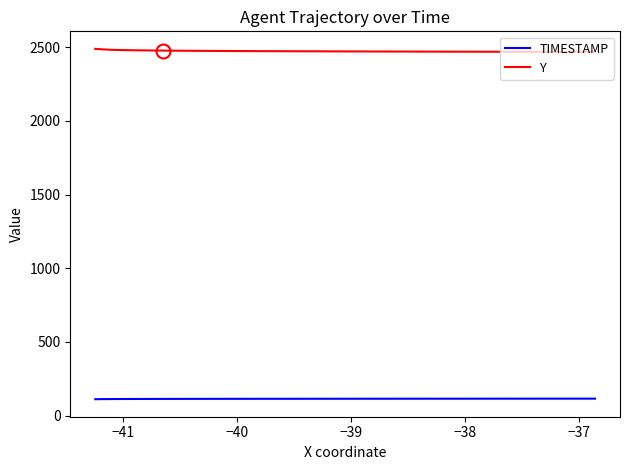

What are all the series names shown in the legend?

TIMESTAMP, Y